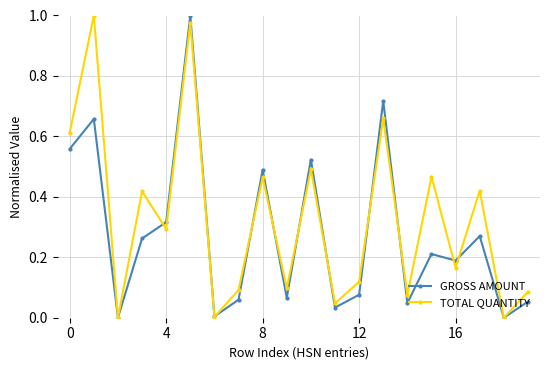

Count the number of categories in the chart.

20